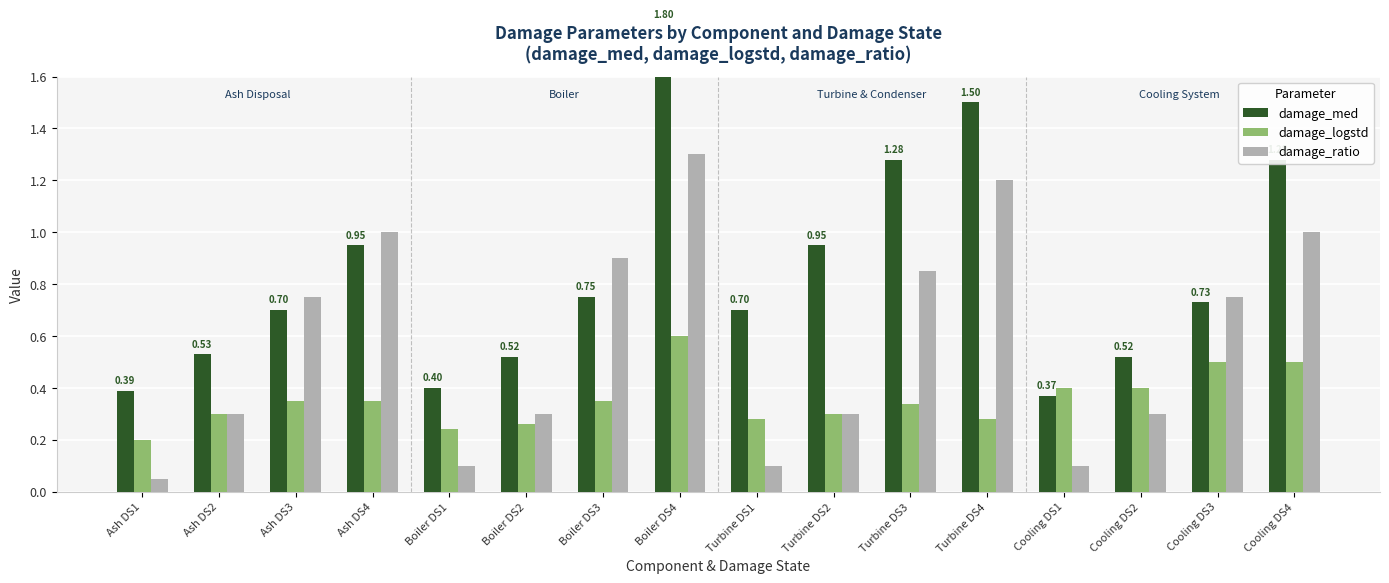

Reading left to right, list all the values displayed in this chart.

damage_med: Ash DS1=0.4	Ash DS2=0.5	Ash DS3=0.7	Ash DS4=0.9	Boiler DS1=0.4	Boiler DS2=0.5	Boiler DS3=0.8	Boiler DS4=1.8	Turbine DS1=0.7	Turbine DS2=0.9	Turbine DS3=1.3	Turbine DS4=1.5	Cooling DS1=0.4	Cooling DS2=0.5	Cooling DS3=0.7	Cooling DS4=1.3
damage_logstd: Ash DS1=0.2	Ash DS2=0.3	Ash DS3=0.3	Ash DS4=0.3	Boiler DS1=0.2	Boiler DS2=0.3	Boiler DS3=0.3	Boiler DS4=0.6	Turbine DS1=0.3	Turbine DS2=0.3	Turbine DS3=0.3	Turbine DS4=0.3	Cooling DS1=0.4	Cooling DS2=0.4	Cooling DS3=0.5	Cooling DS4=0.5
damage_ratio: Ash DS1=0.1	Ash DS2=0.3	Ash DS3=0.8	Ash DS4=1.0	Boiler DS1=0.1	Boiler DS2=0.3	Boiler DS3=0.9	Boiler DS4=1.3	Turbine DS1=0.1	Turbine DS2=0.3	Turbine DS3=0.8	Turbine DS4=1.2	Cooling DS1=0.1	Cooling DS2=0.3	Cooling DS3=0.8	Cooling DS4=1.0